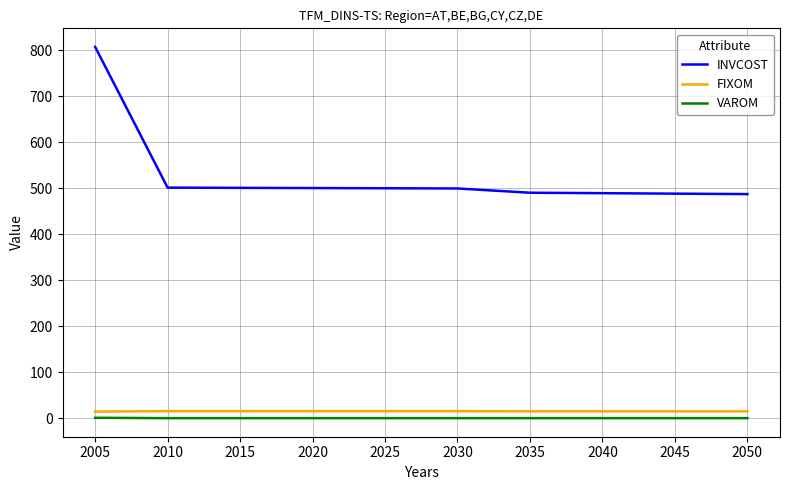

Is the value of INVCOST at 2035 greater than the value of FIXOM at 2035?

Yes